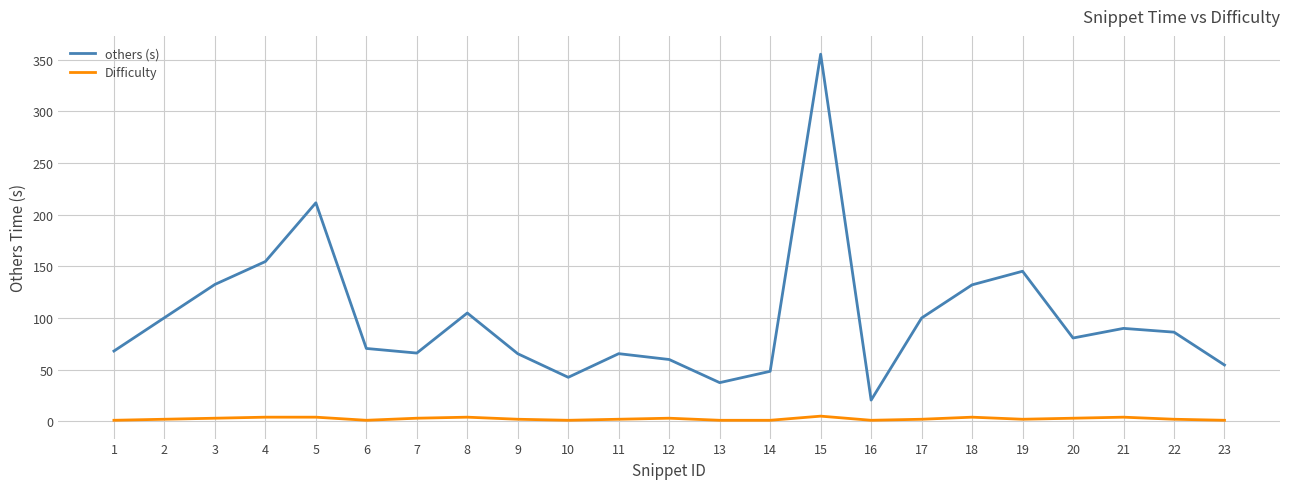

Count the number of categories in the chart.

23